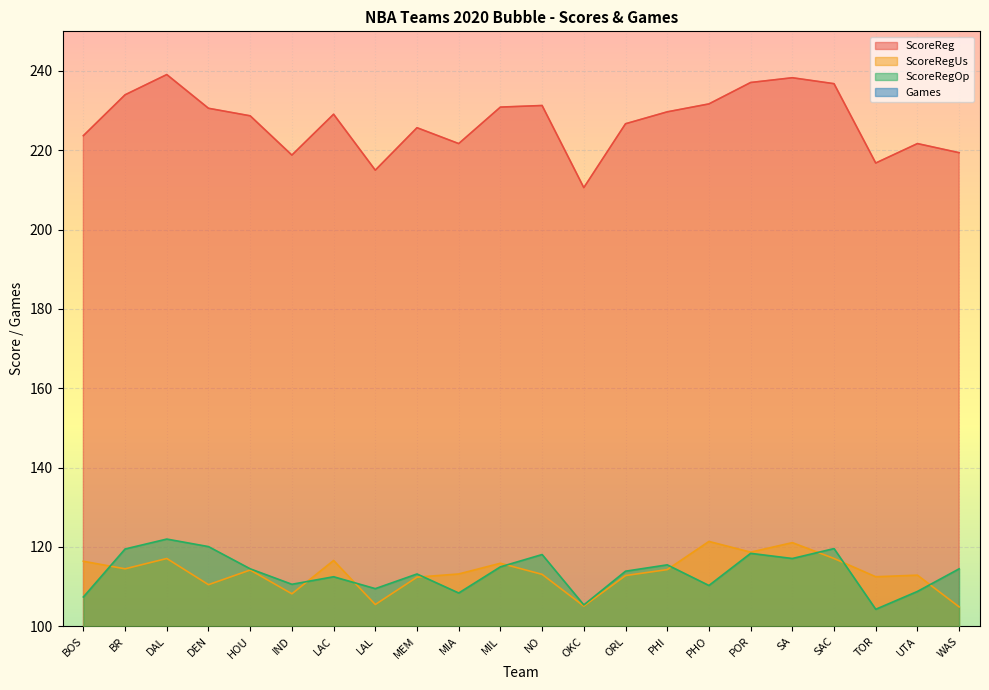

What is the minimum value shown in the chart?

7.0